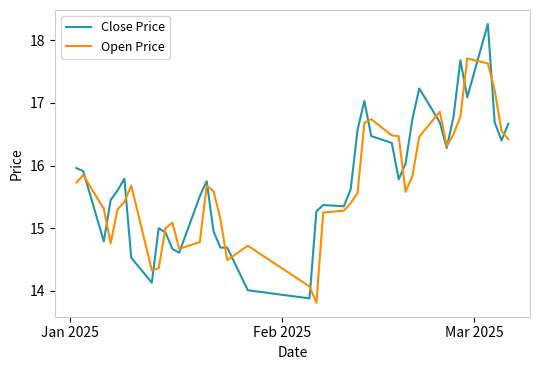

What is the maximum value shown in the chart?

18.3